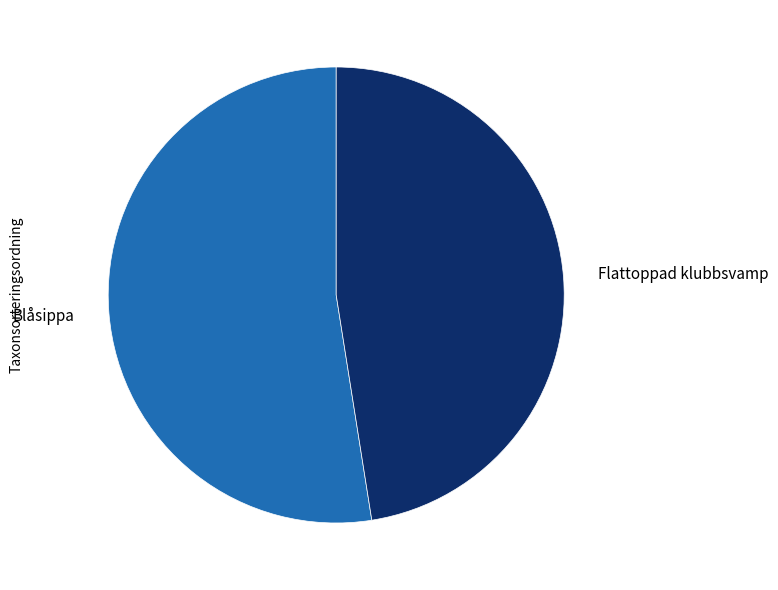

How many slices are in this pie chart?

2